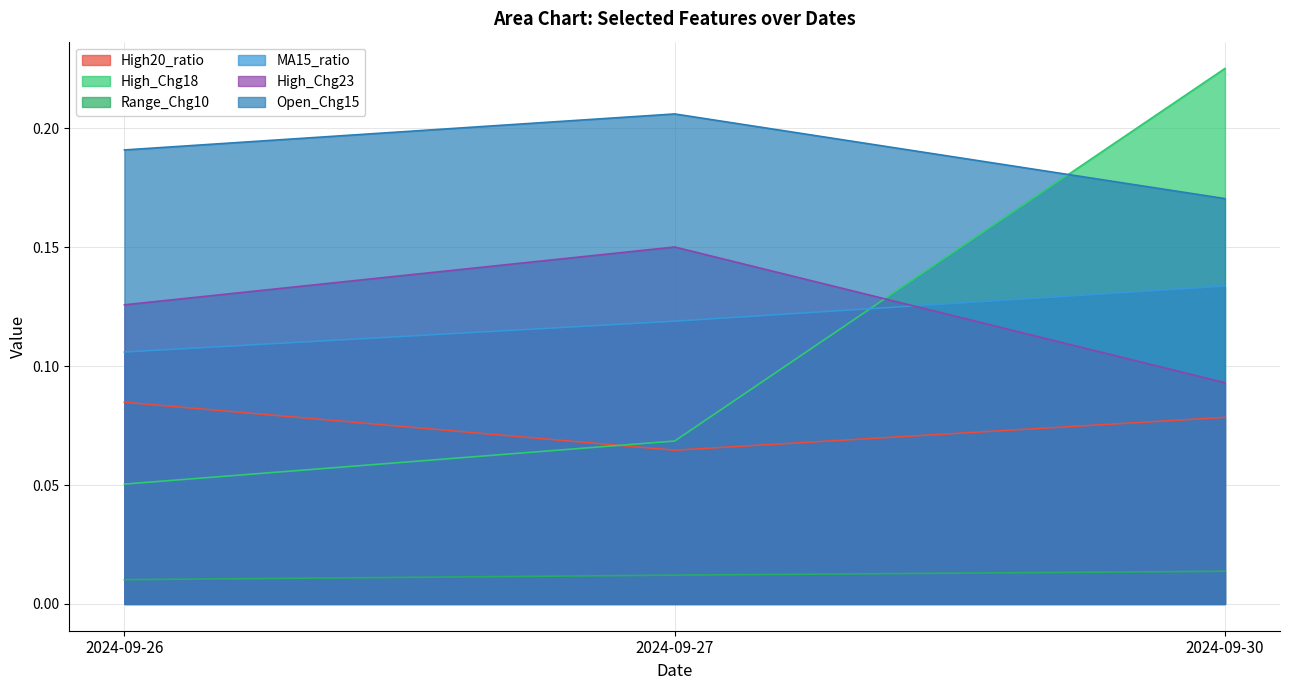

The value of Open_Chg15 at 2024-09-30 is 0.2. True or false?

False